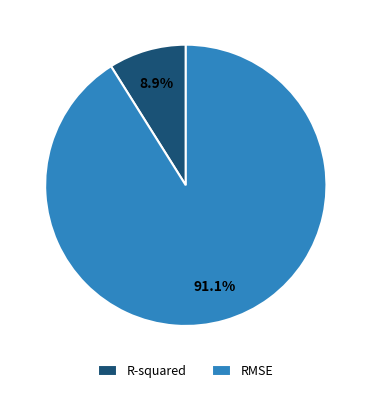

How many slices are in this pie chart?

2